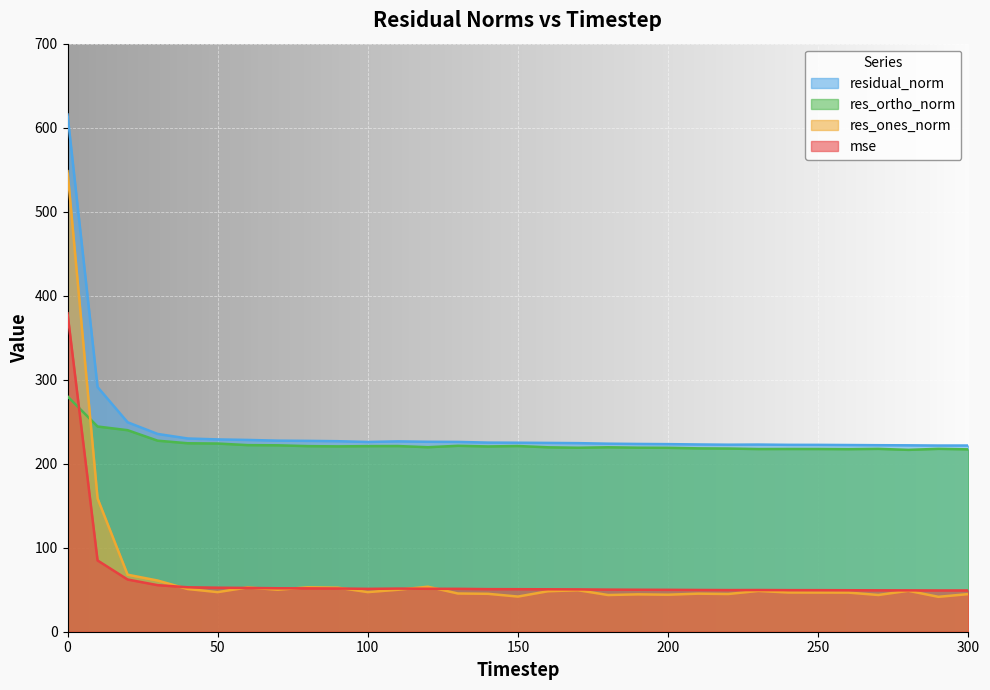

Reading left to right, what are all the values shown in this chart?

mse: 379.0	84.8	62.2	55.4	52.9	52.4	52.1	51.7	51.6	51.4	51.0	51.3	51.1	51.0	50.7	50.6	50.5	50.4	50.1	50.0	49.9	49.7	49.6	49.6	49.5	49.5	49.4	49.3	49.2	49.1	49.1
res_ones_norm: 548.2	158.7	67.9	60.9	50.9	47.1	52.7	50.0	52.9	52.4	47.1	49.9	53.6	45.5	45.1	41.8	48.2	49.4	43.7	44.5	44.1	45.3	44.9	48.5	46.7	46.6	46.6	43.7	48.7	41.5	44.8
res_ortho_norm: 280.1	244.3	239.9	227.4	224.3	224.0	222.1	221.9	220.9	220.6	220.9	221.0	219.7	221.3	220.6	221.1	219.5	219.0	219.5	219.1	218.9	218.3	218.1	217.4	217.5	217.5	217.3	217.7	216.5	217.7	217.1
residual_norm: 615.6	291.3	249.3	235.4	230.0	228.9	228.3	227.5	227.2	226.8	225.9	226.6	226.1	225.9	225.1	225.0	224.8	224.5	223.8	223.5	223.3	222.9	222.6	222.8	222.5	222.4	222.2	222.0	221.9	221.6	221.7